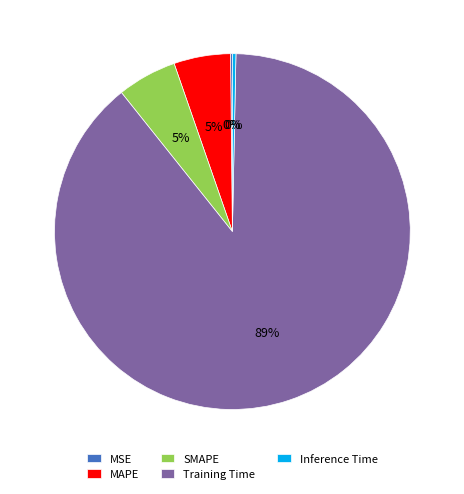

To the nearest percent, what is the average slice percentage?

20%